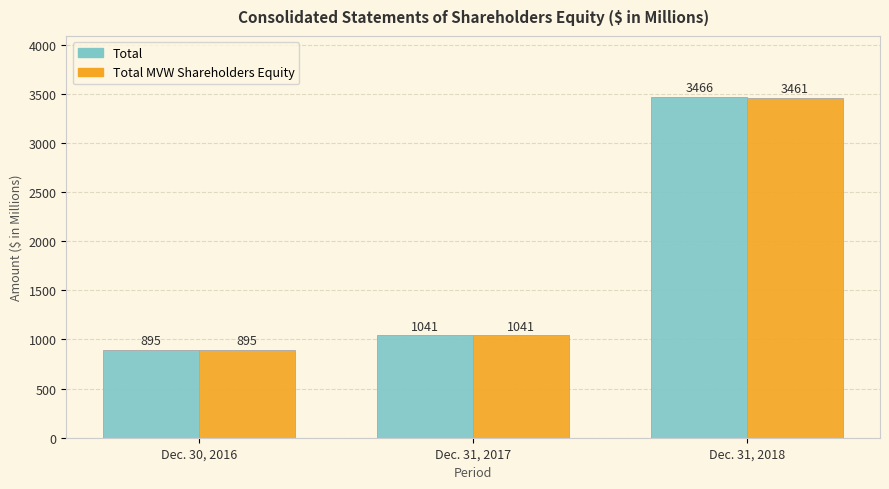

How many data points does each series have?

3